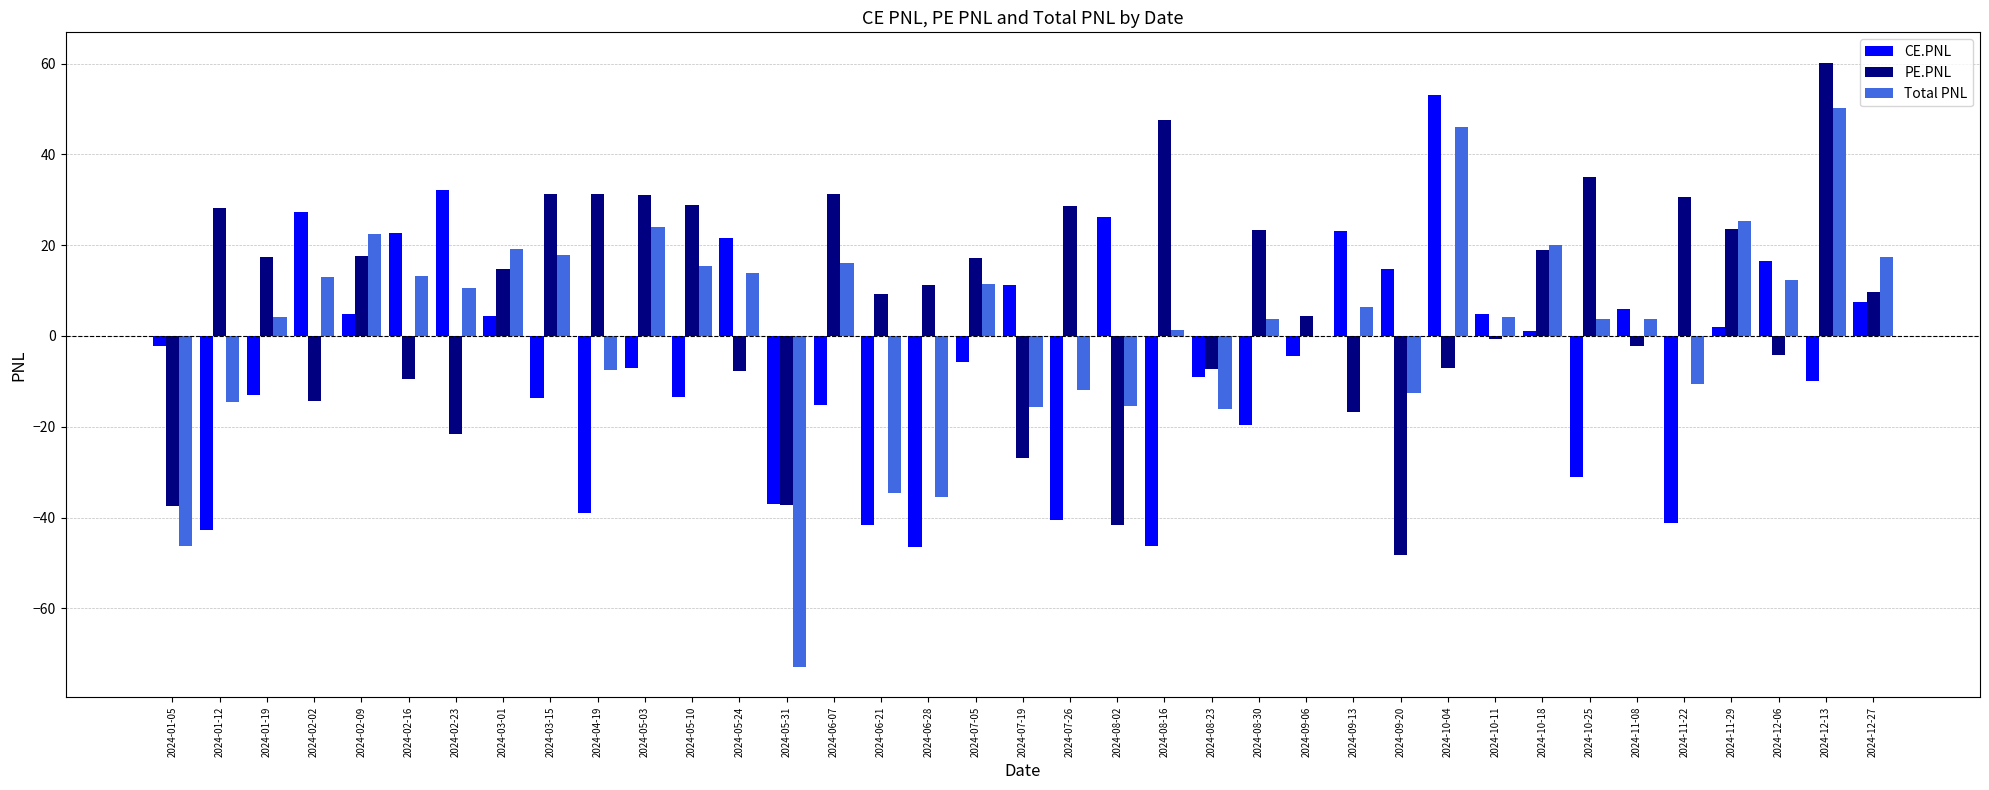

Which series has the largest range (max minus min)?

Total PNL